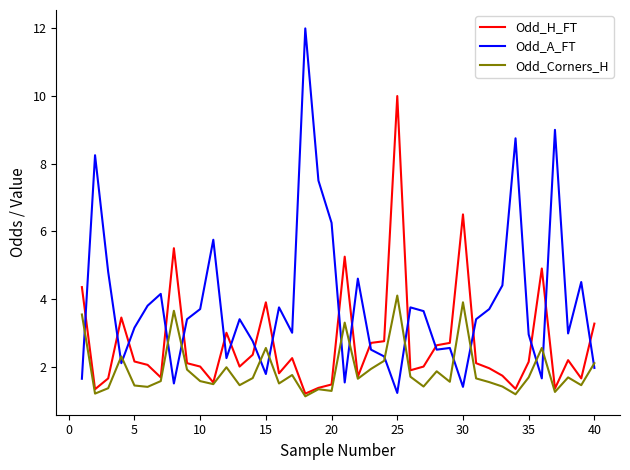

Which series has the largest total across all categories?

Odd_A_FT